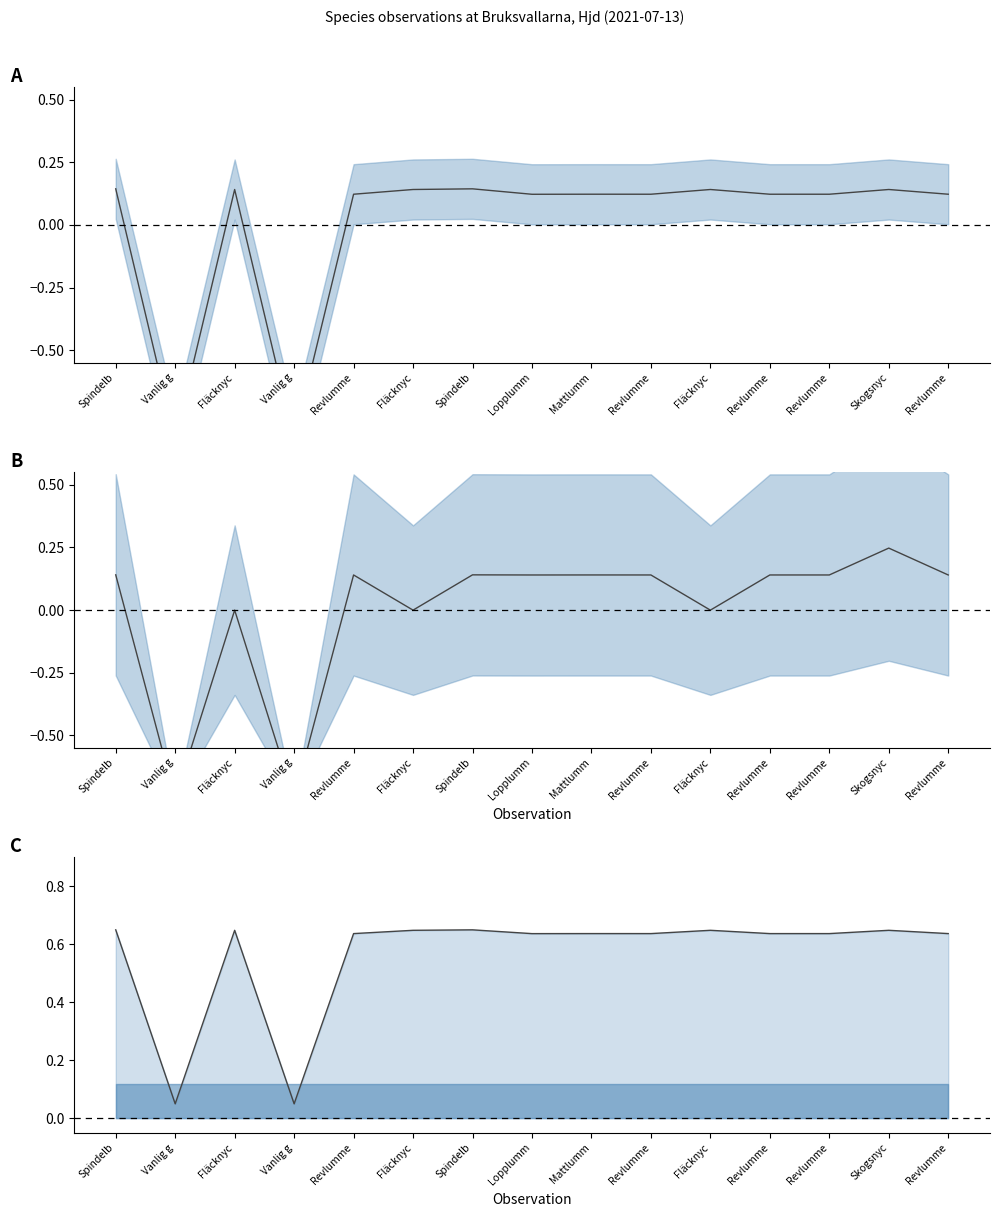

True or false: TaxonId center and upper intersect in this chart.

False